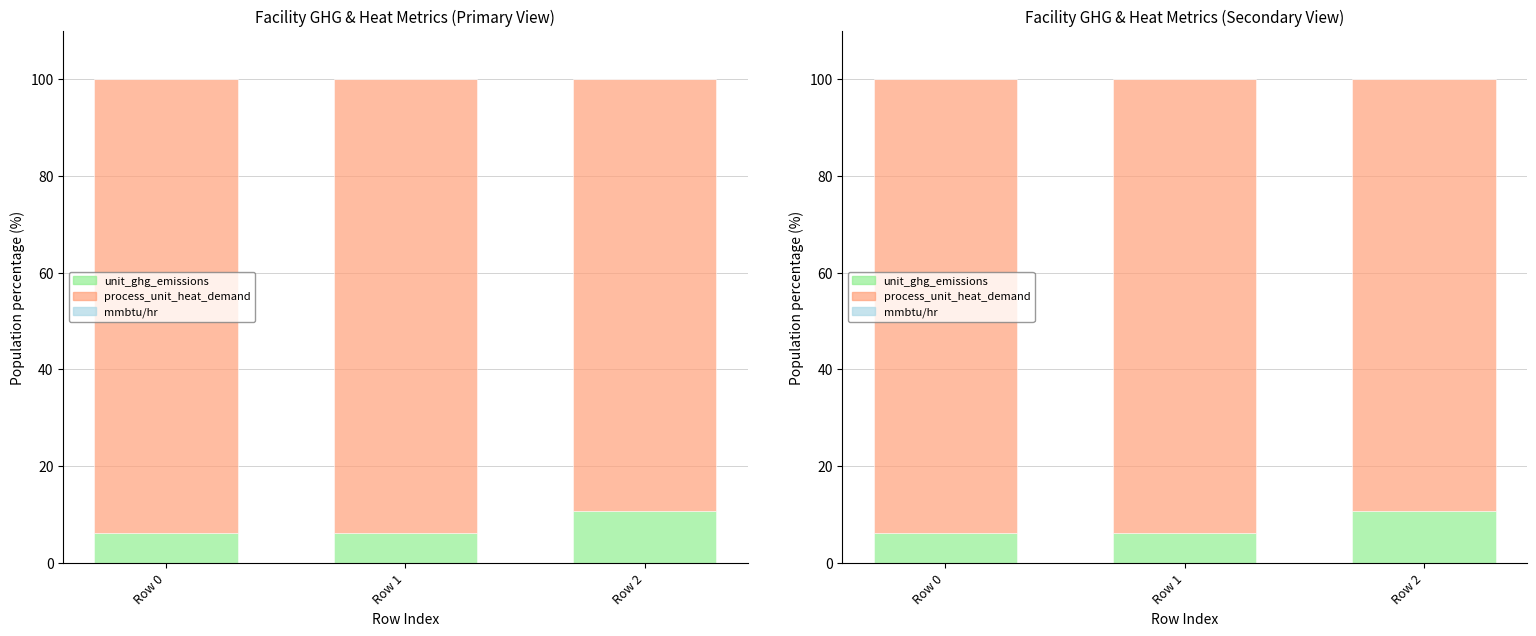

Is the value of mmbtu/hr at Row 2 greater than the value of unit_ghg_emissions at Row 1?

No